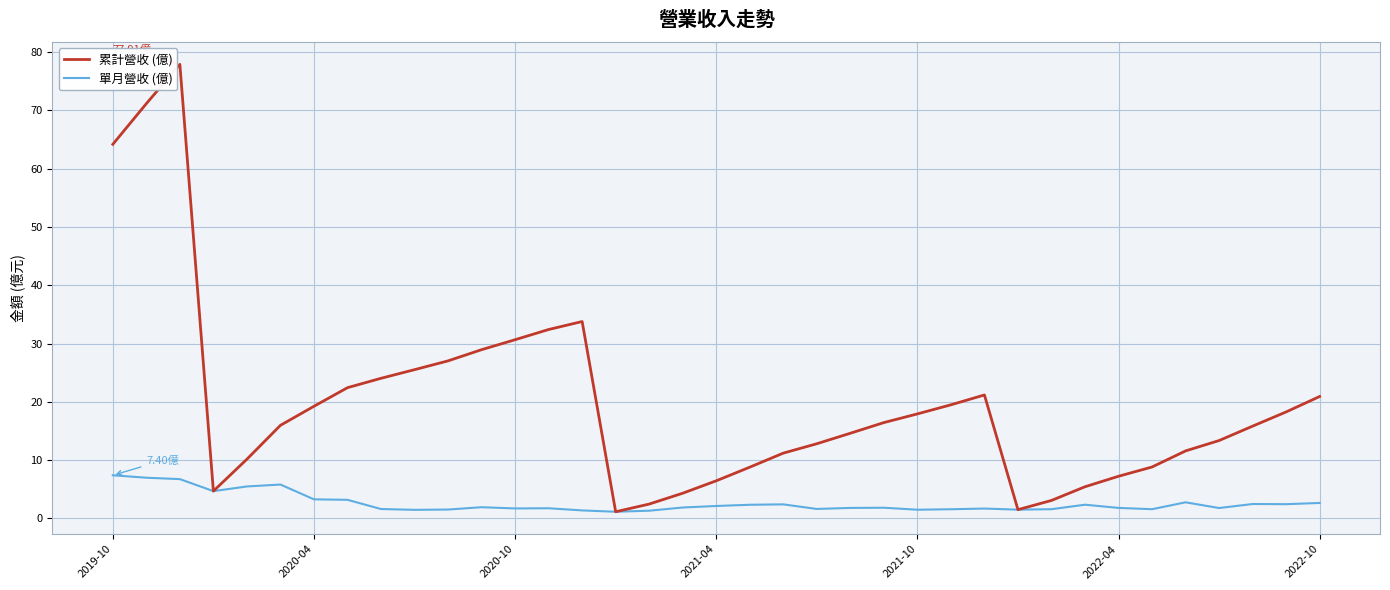

List the series in order of their overall mean, lowest first.

單月營收 (億), 累計營收 (億)